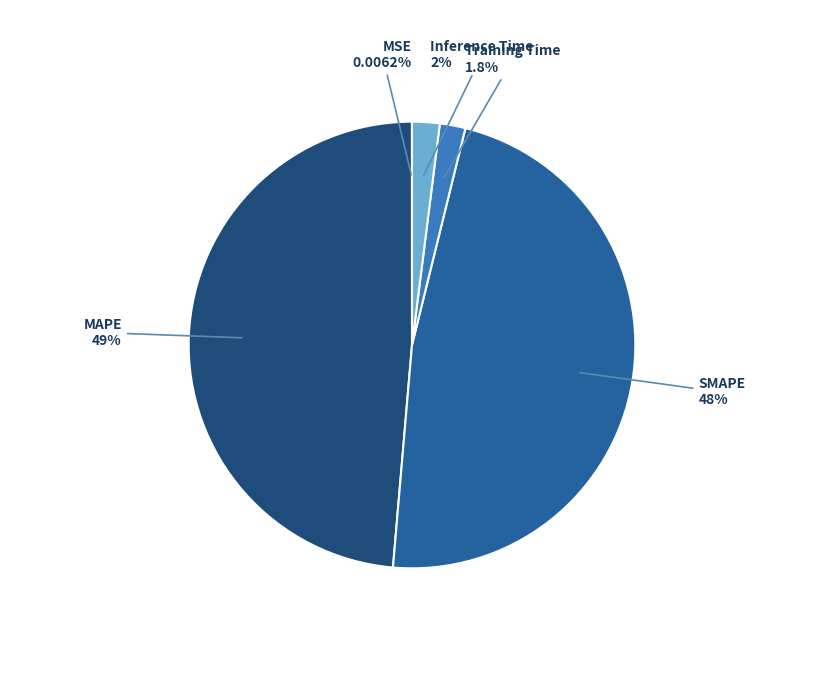

How many segments does this pie chart have?

5